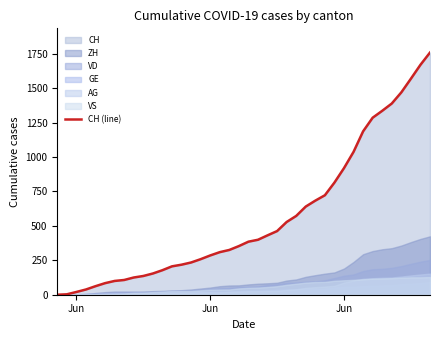

Where is the data nearest to the value 879?

Jun